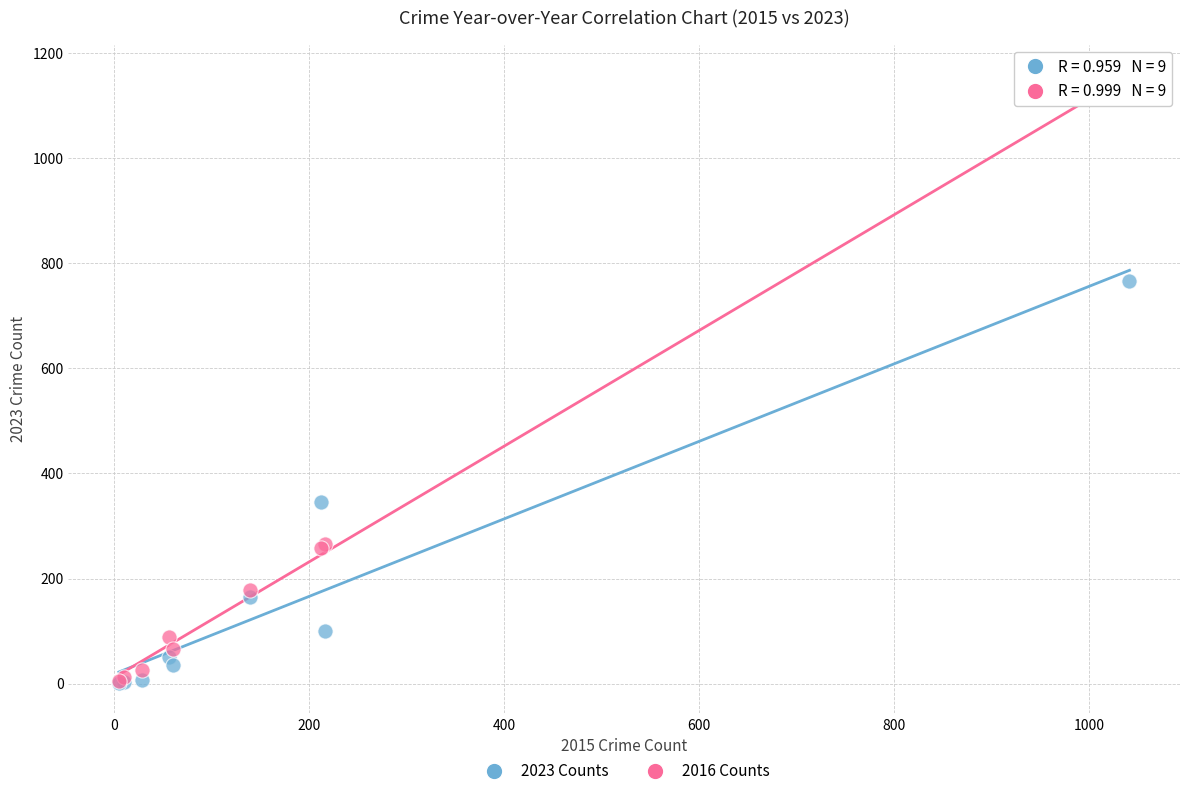

In the 2023 Counts series, what Y value is closest to 383?

345